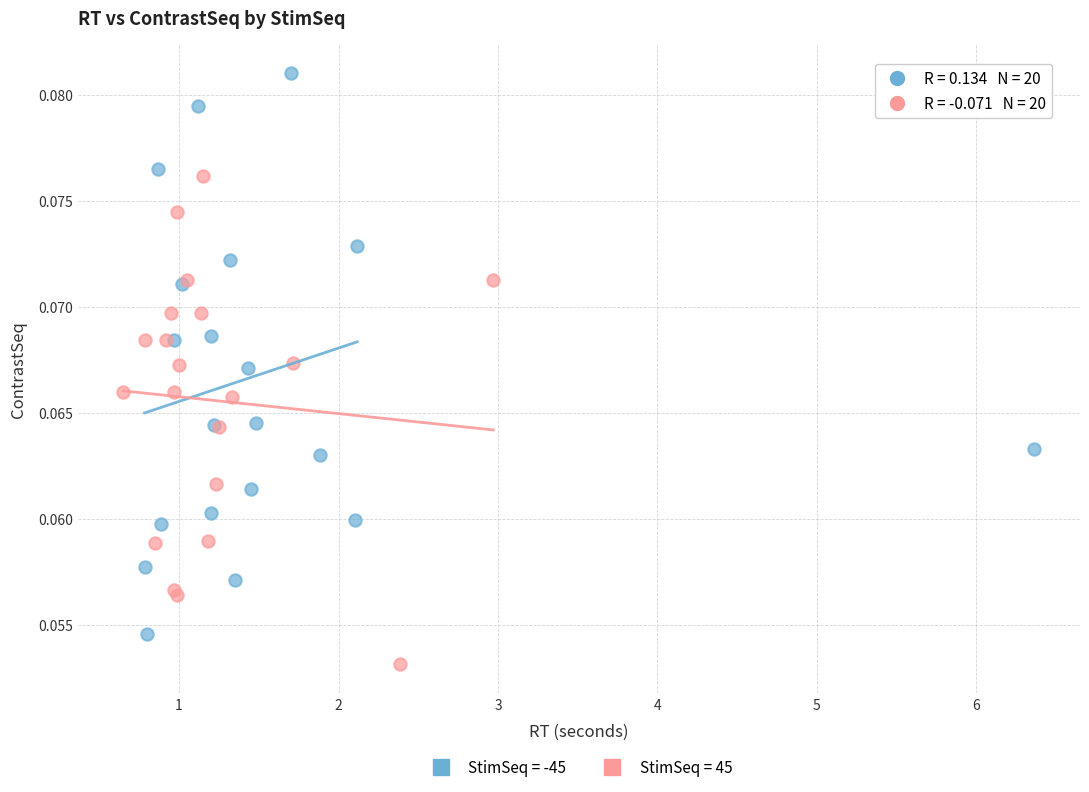

Which series reaches the maximum Y coordinate?

StimSeq = -45